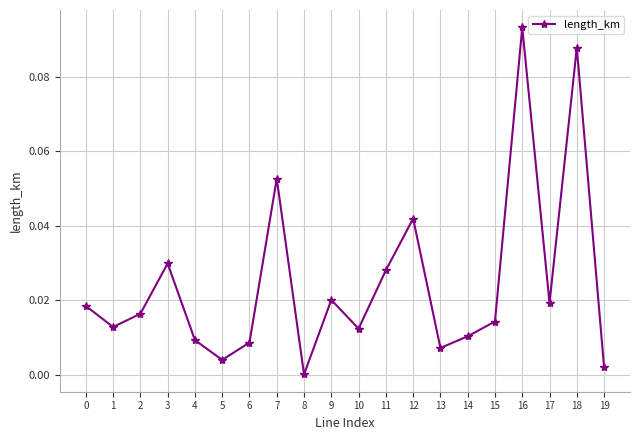

The chart shows a value of 0.0 at 3. True or false?

True